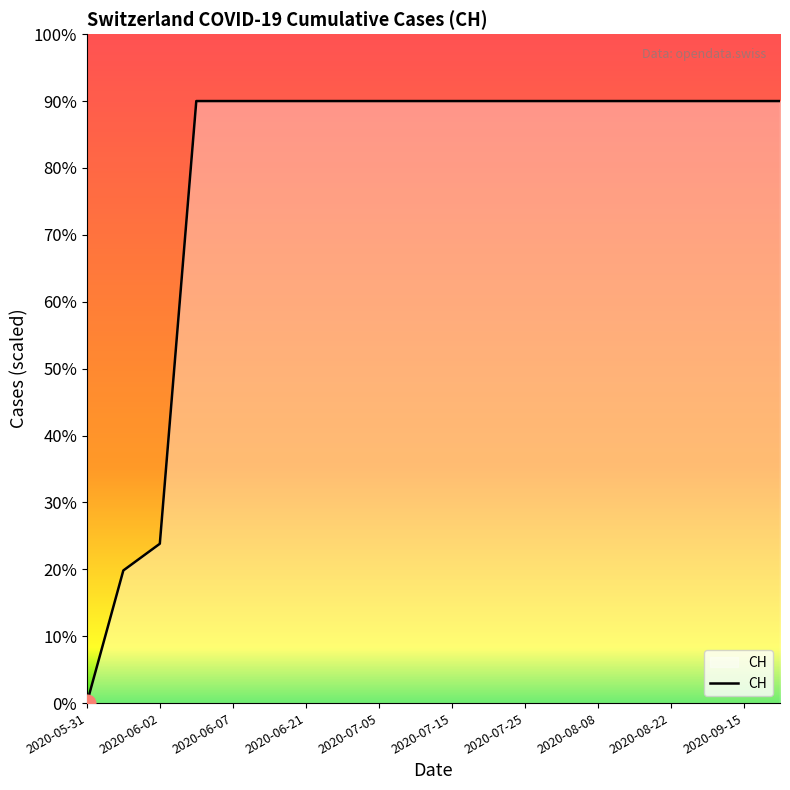

What is the maximum value shown in the chart?

90.0